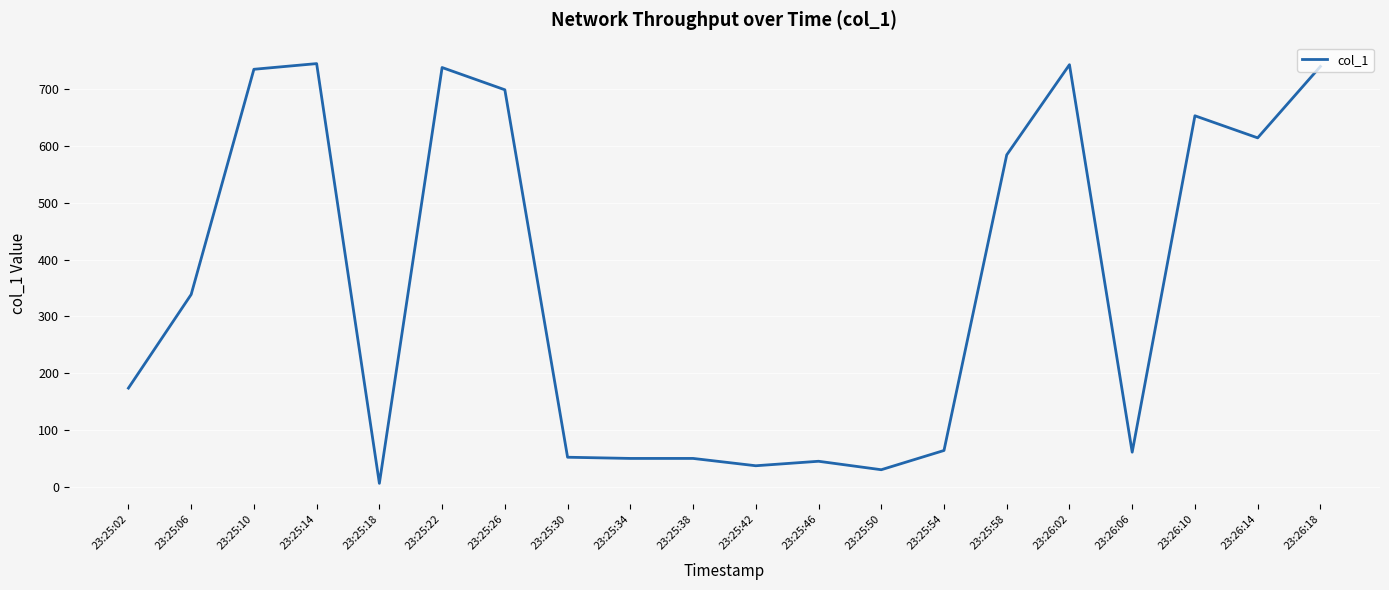

At which label is the value closest to 375?

23:25:06